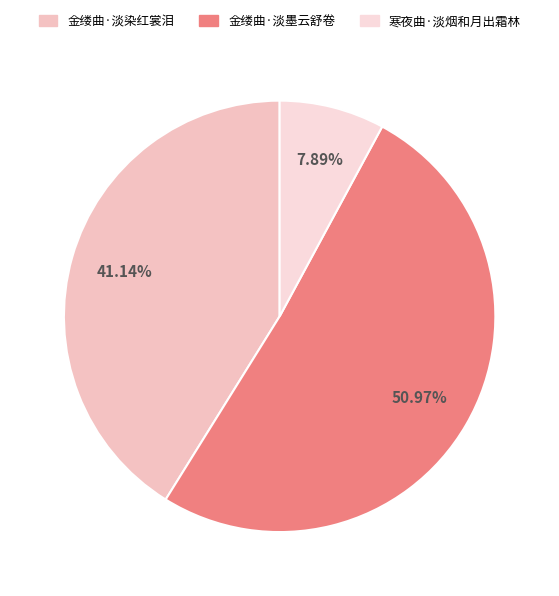

How many segments does this pie chart have?

3